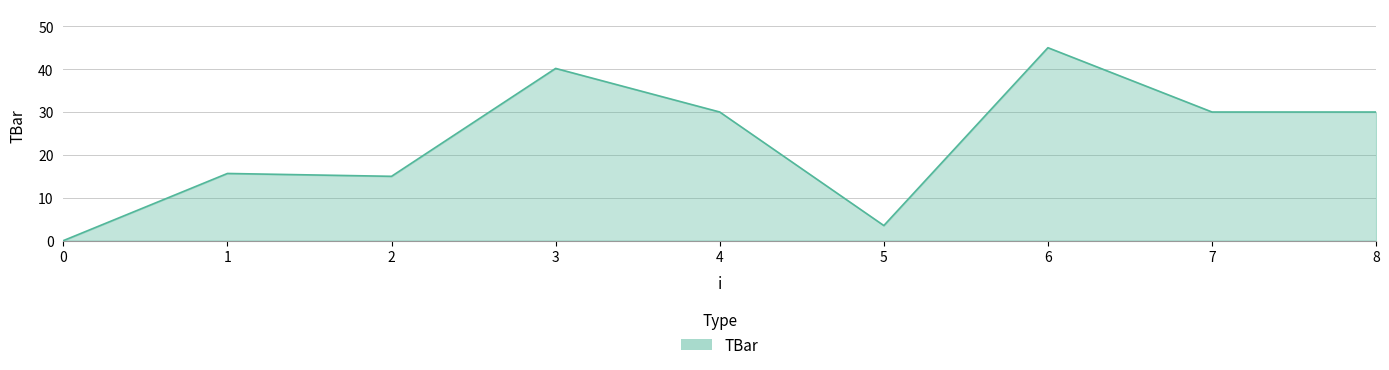

Where is the first local maximum?

1